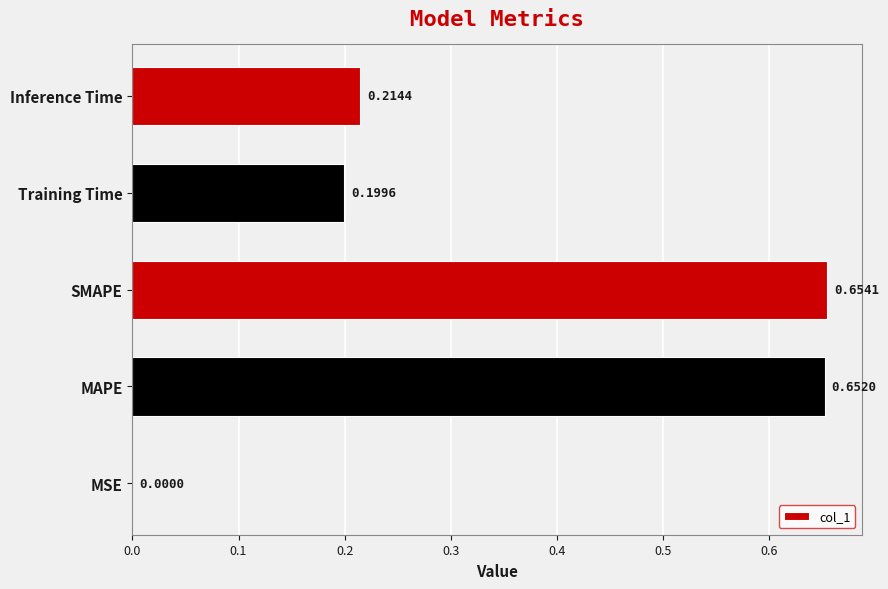

What is the average value?

0.3